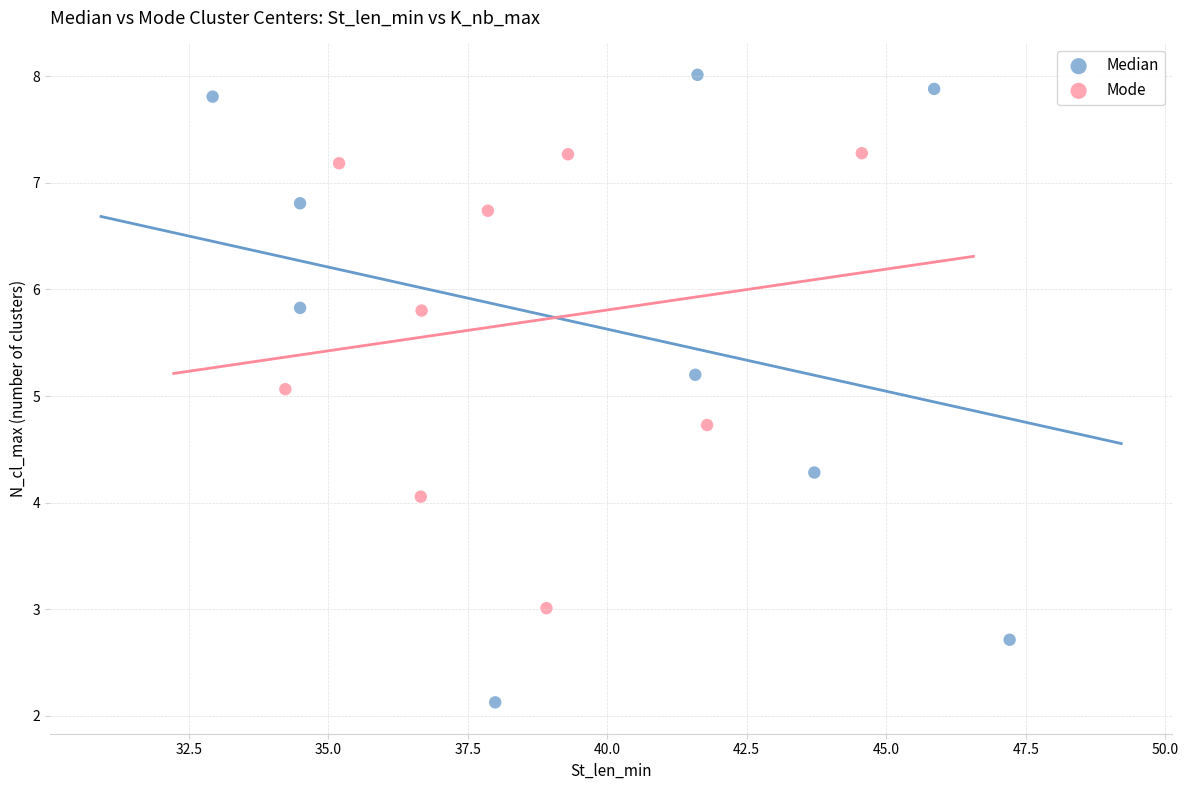

Which series has the widest spread of Y values?

Median